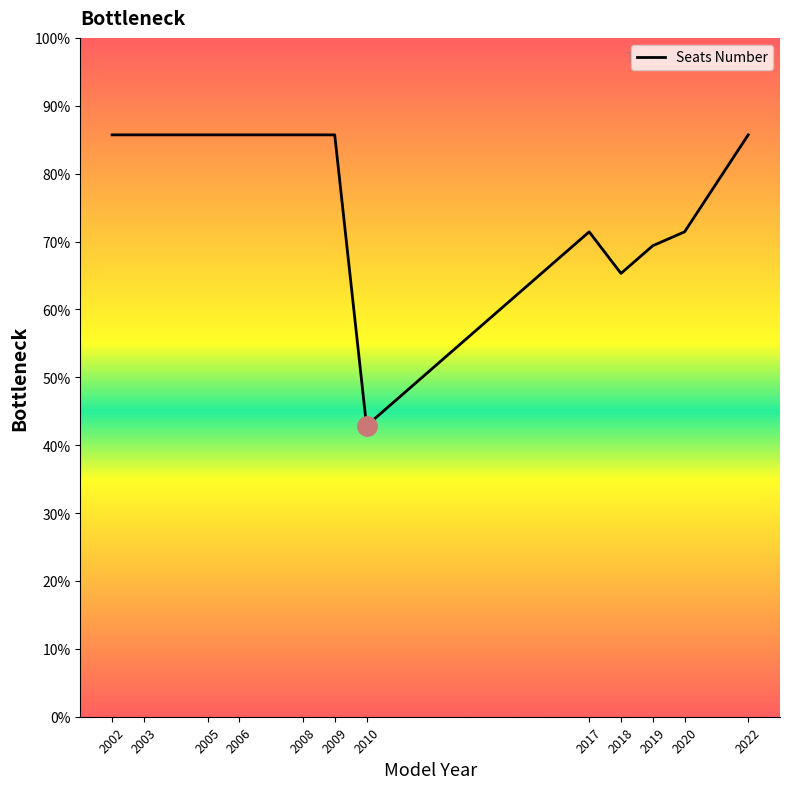

Does the chart have visible grid lines?

No